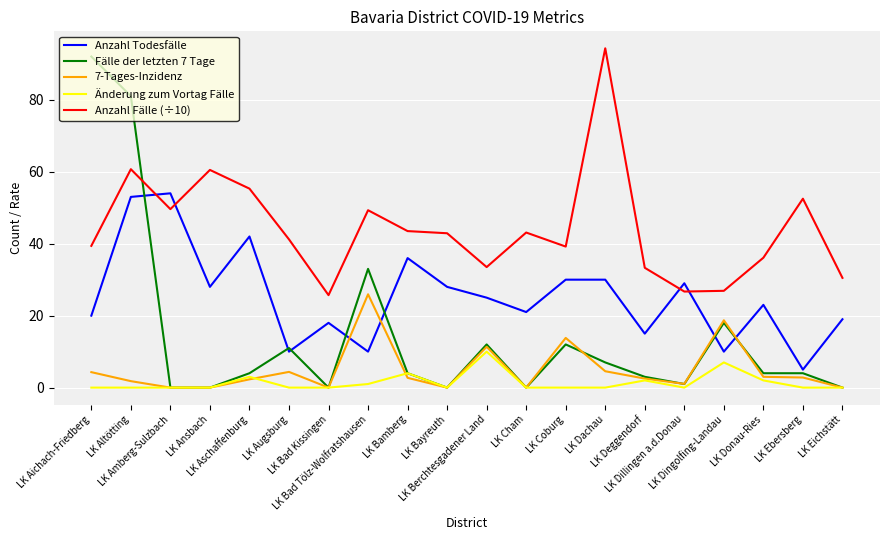

At how many categories does at least one series exceed 72?

3